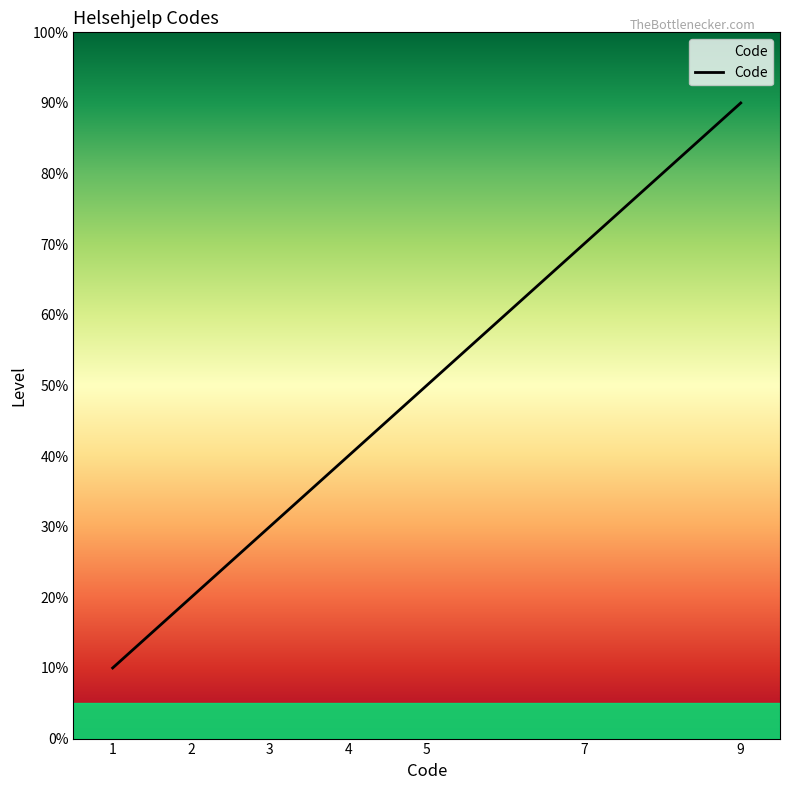

Rank the categories by value from highest to lowest.

9, 7, 5, 4, 3, 2, 1